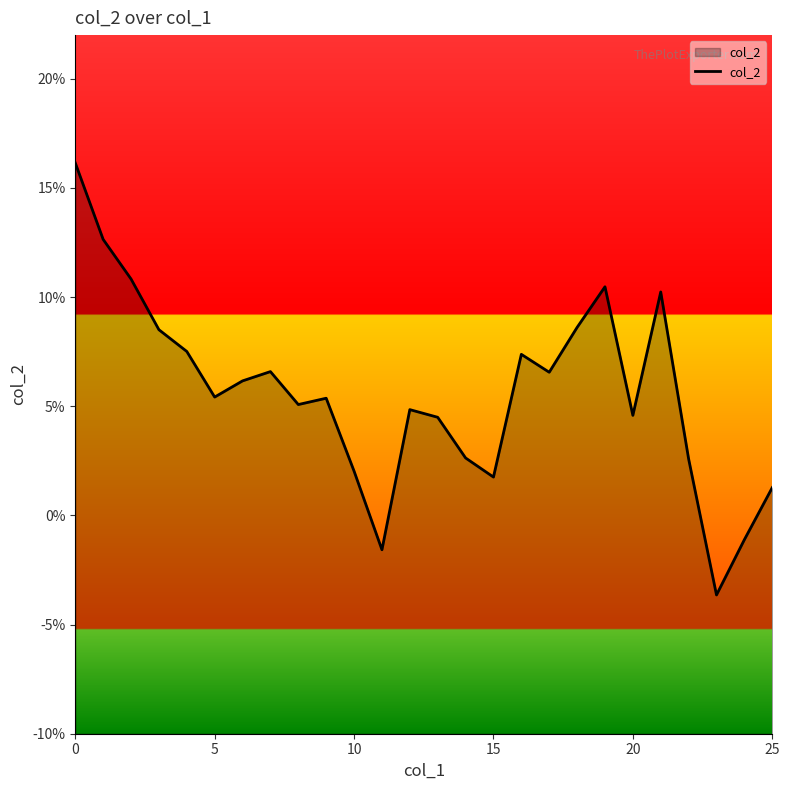

Which label corresponds to the smallest value in the chart?

23